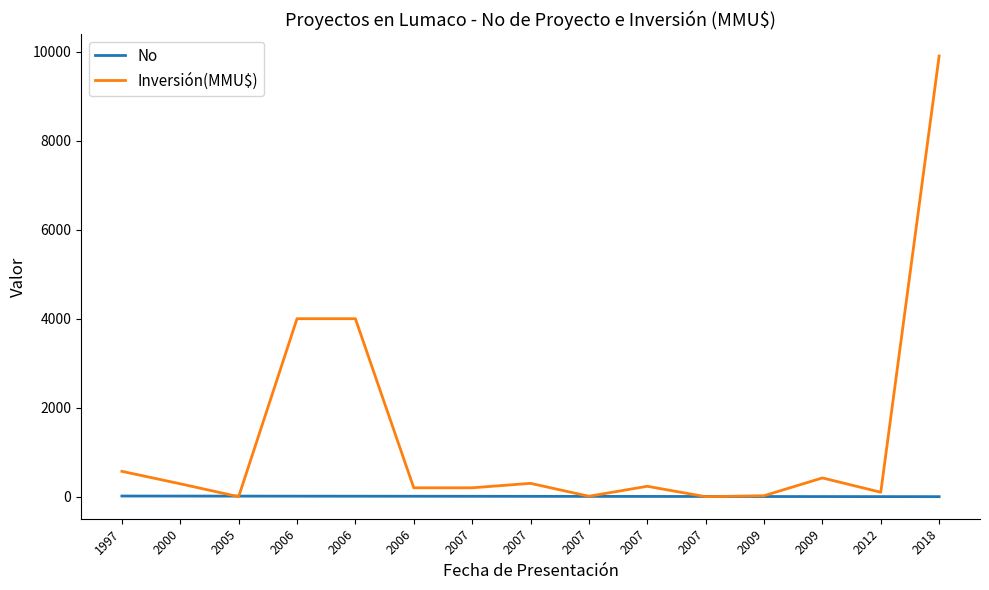

Does the chart display data point markers on the line(s)?

No